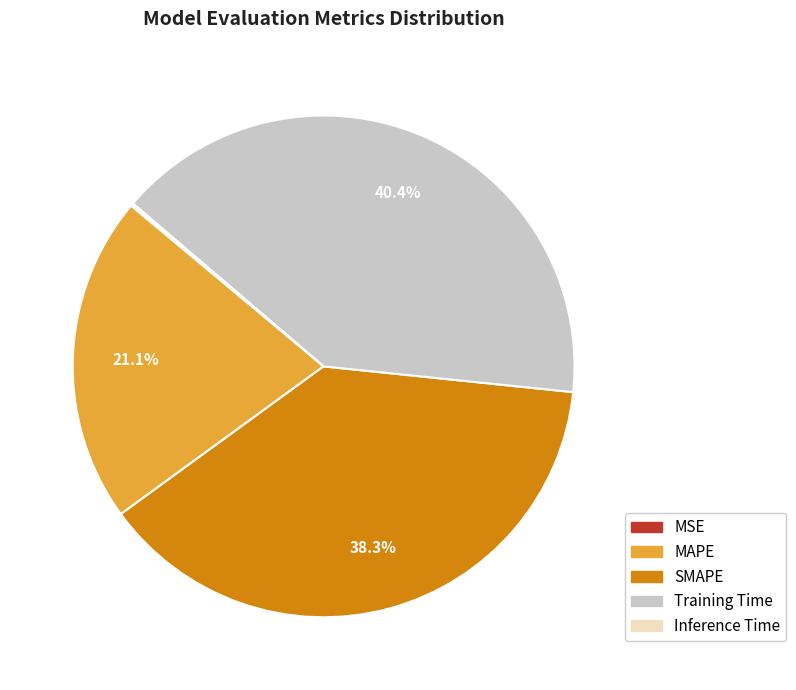

Combined, do Training Time and MAPE account for over 50%?

Yes